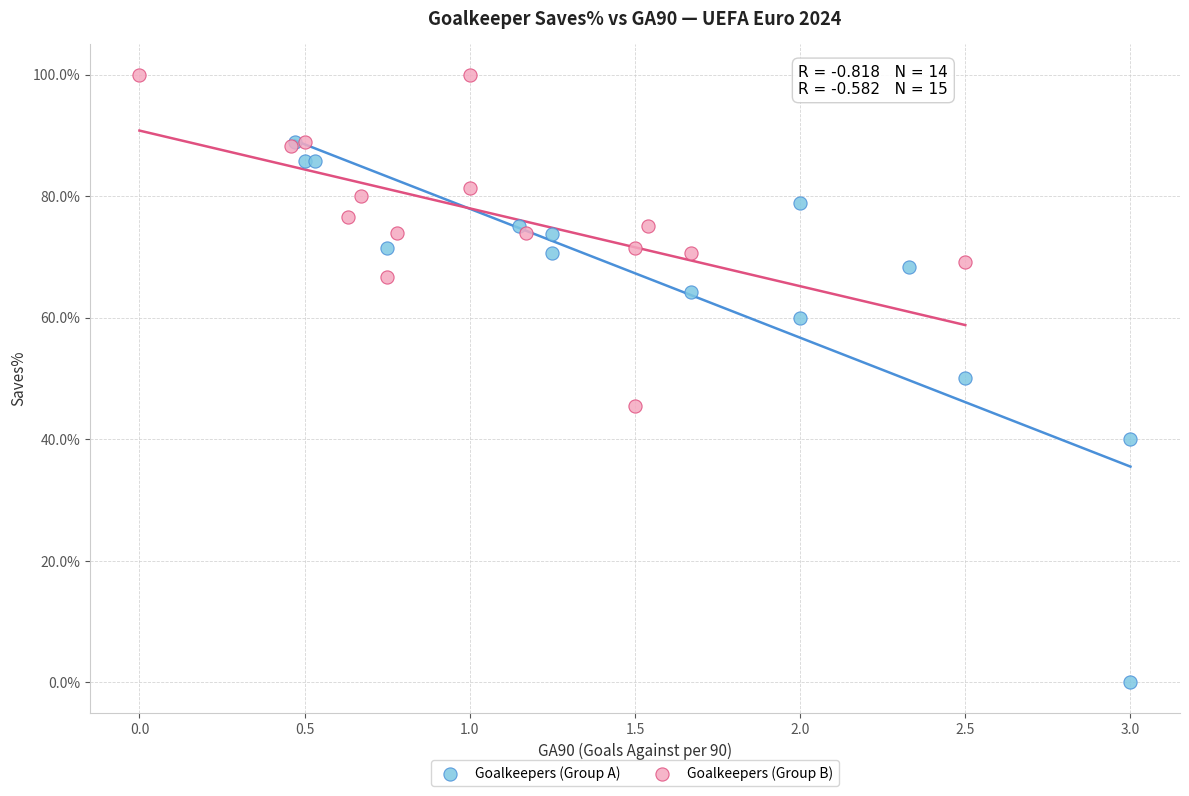

What are all the series names shown in the legend?

Goalkeepers (Group A), Goalkeepers (Group B)